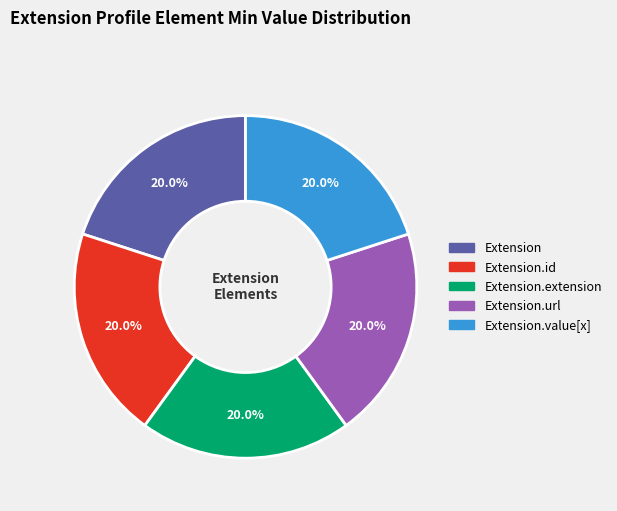

Is there any slice that represents more than half of the pie?

No